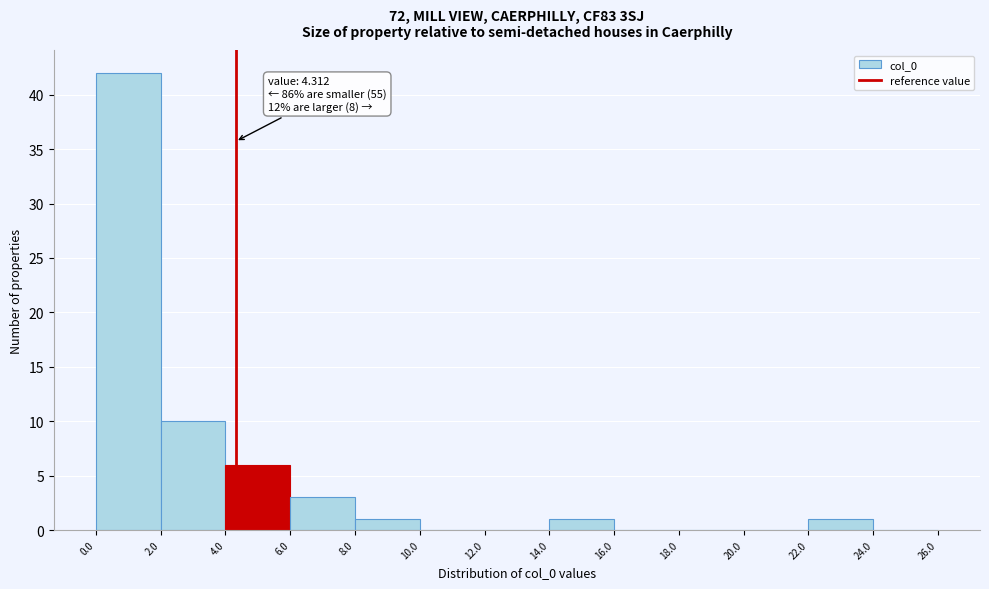

Which range on the x-axis has the tallest bar?

0.0 to 2.0